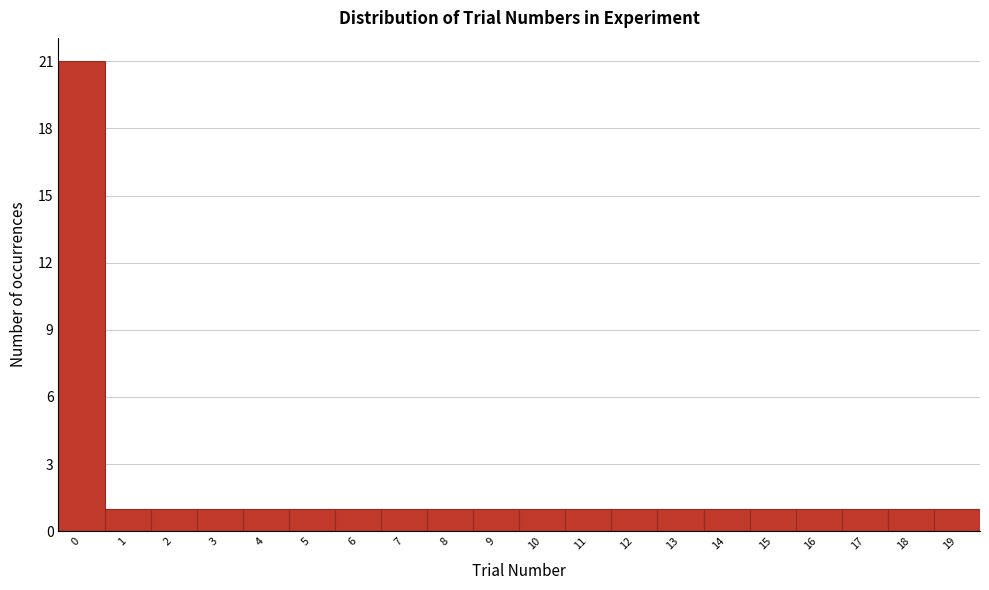

How tall is the bar that spans 6.5 to 7.5 on the x-axis? The values are not printed on the chart, so give them approximately, as read against the axis.

1